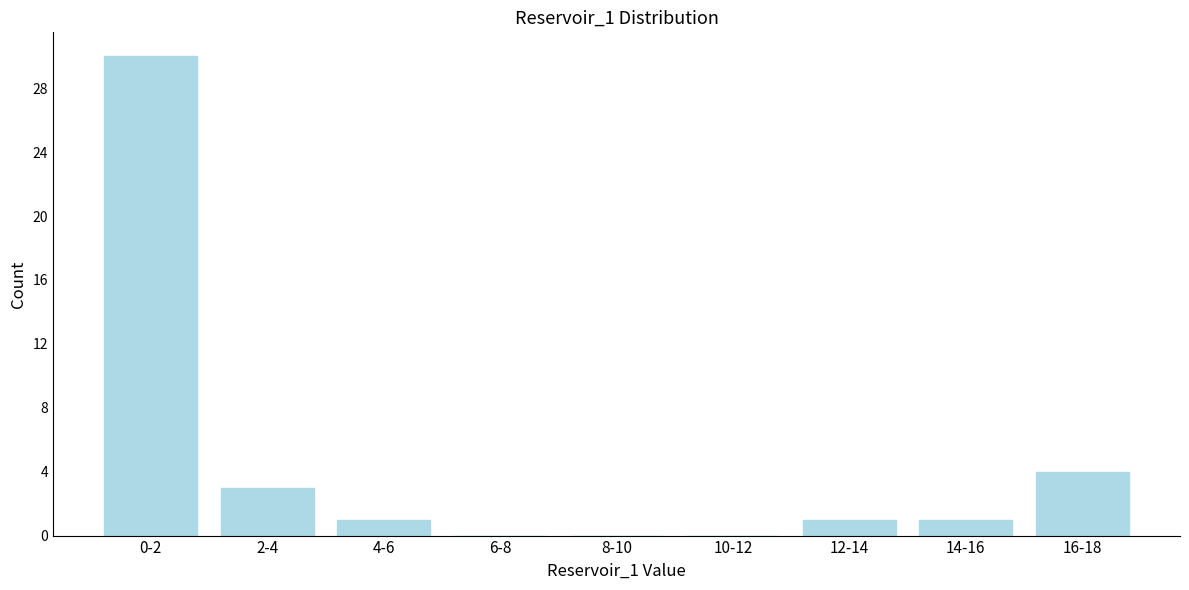

Reading left to right, what are all the values shown in this chart?

0-2=30	2-4=3	4-6=1	6-8=0	8-10=0	10-12=0	12-14=1	14-16=1	16-18=4